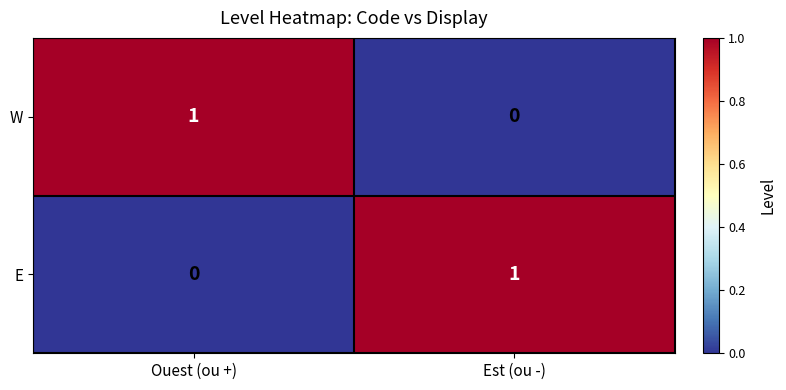

The value of E at Ouest (ou +) is 0. True or false?

True